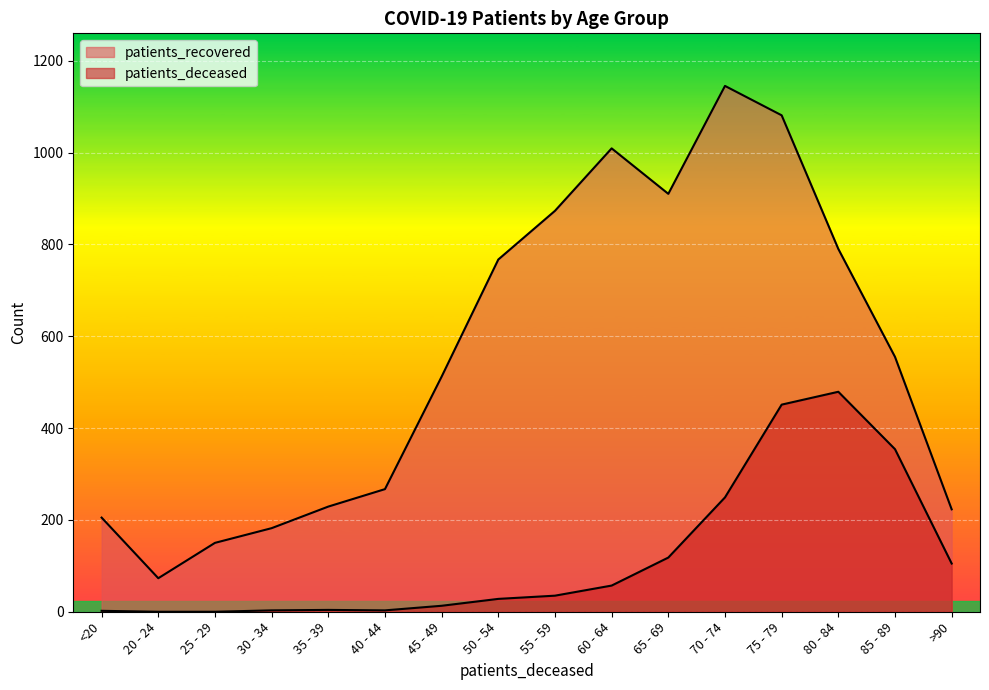

What position from the right is 55 - 59?

8